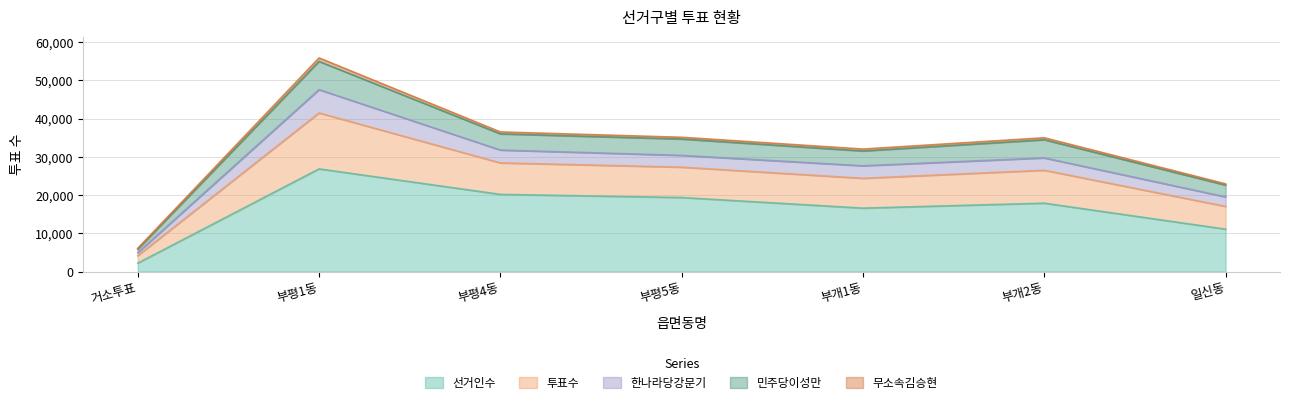

True or false: 선거인수 and 민주당이성만 cross at least once.

False